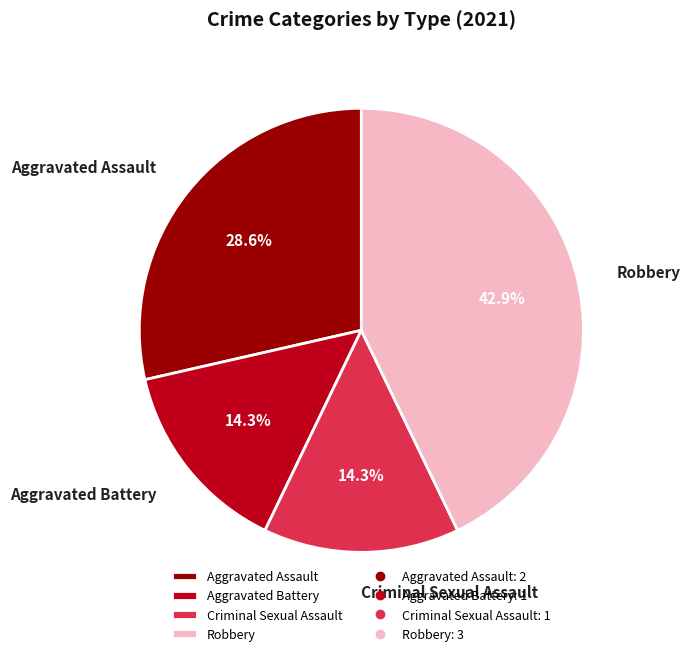

To the nearest percent, what is the average slice percentage?

25%